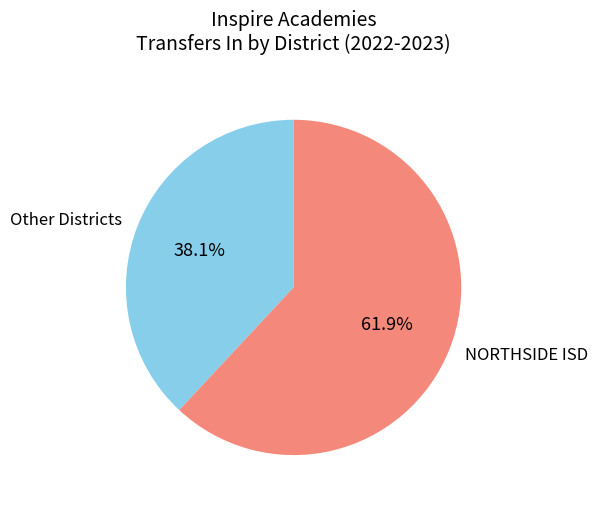

Between NORTHSIDE ISD and Other Districts, which is larger?

NORTHSIDE ISD